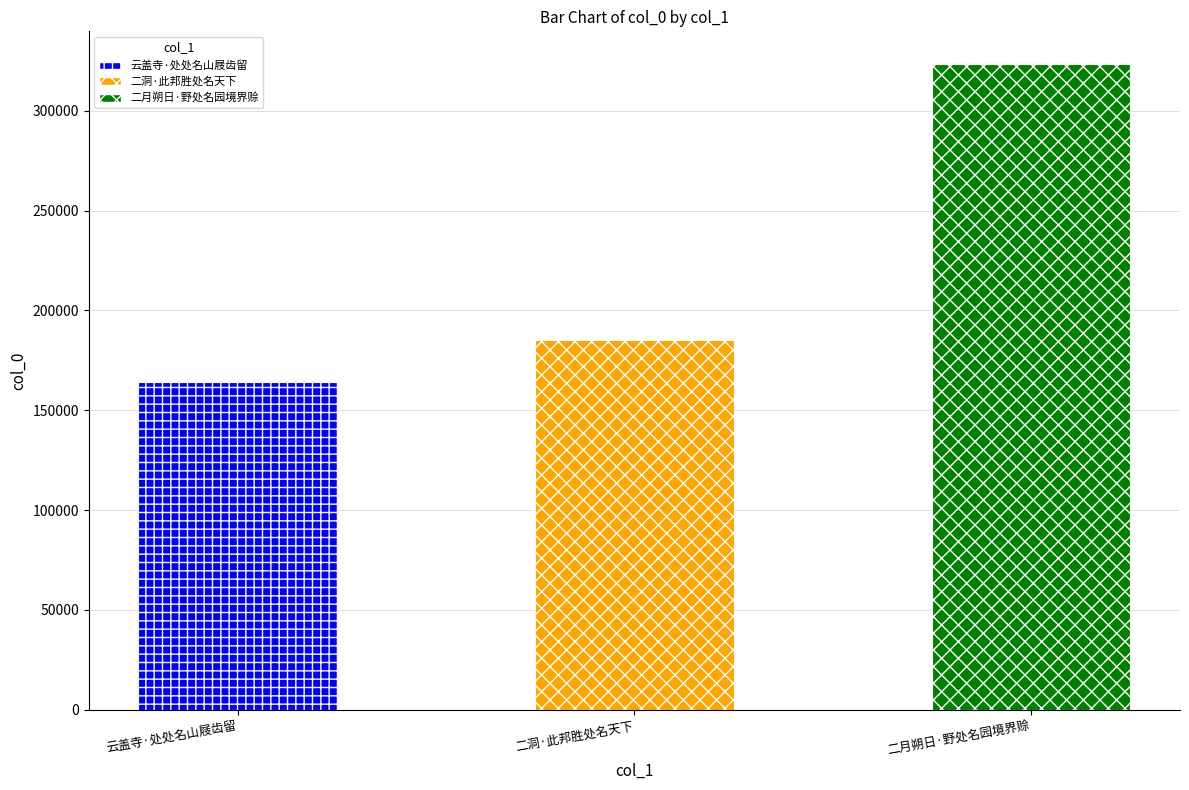

What is the sum of the values at 二月朔日·野处名园境界赊 and 云盖寺·处处名山屐齿留?

487579